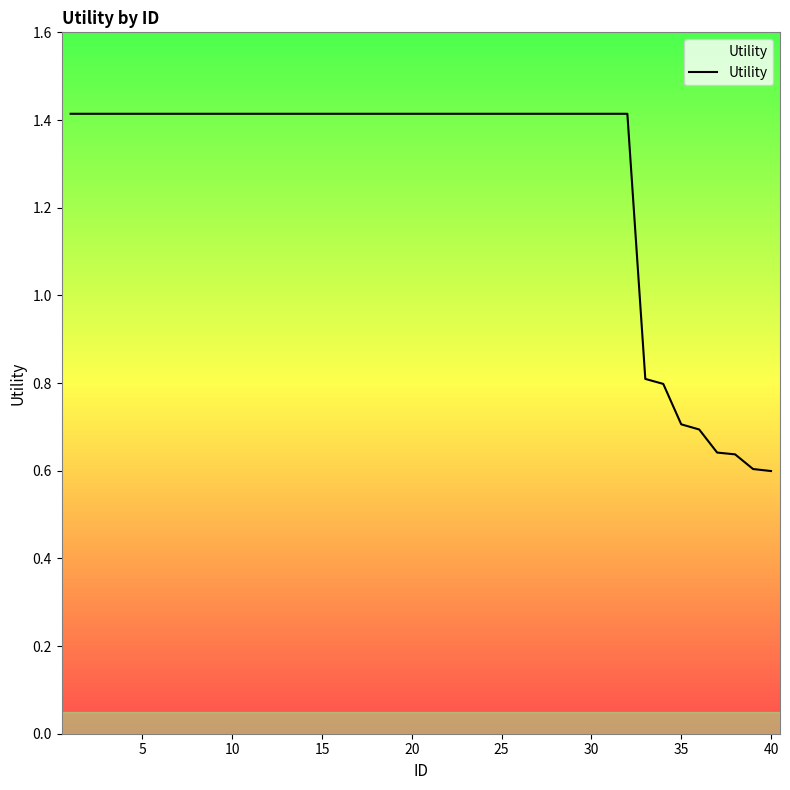

What is the maximum value shown in the chart?

1.4